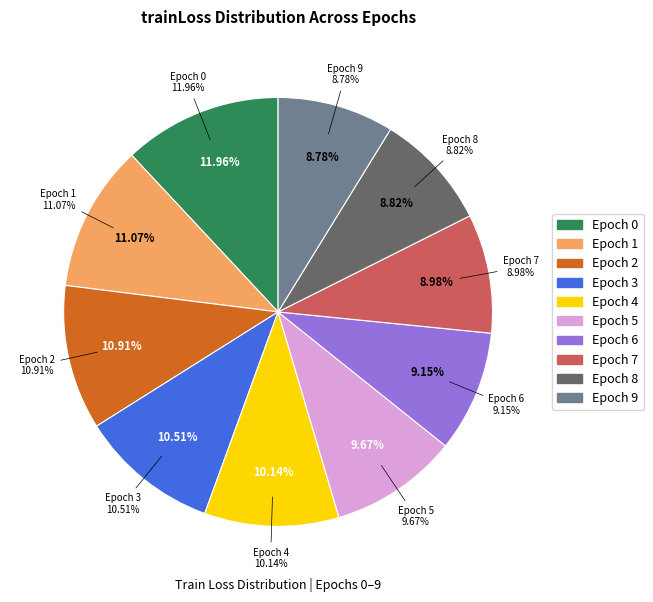

To the nearest percent, what is the average slice percentage?

10%